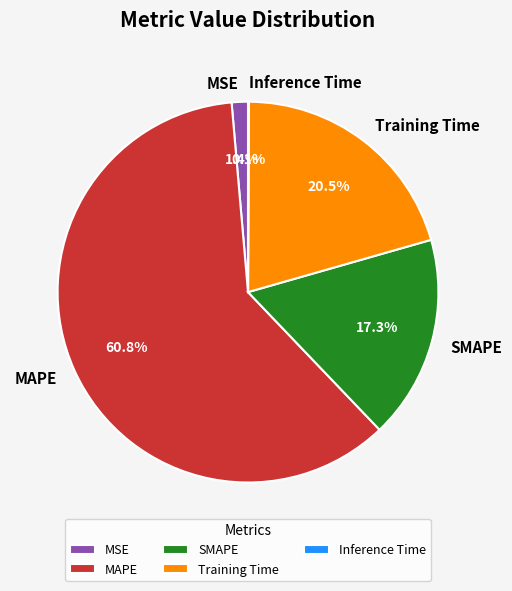

How much of the chart is everything except SMAPE?

82.7%